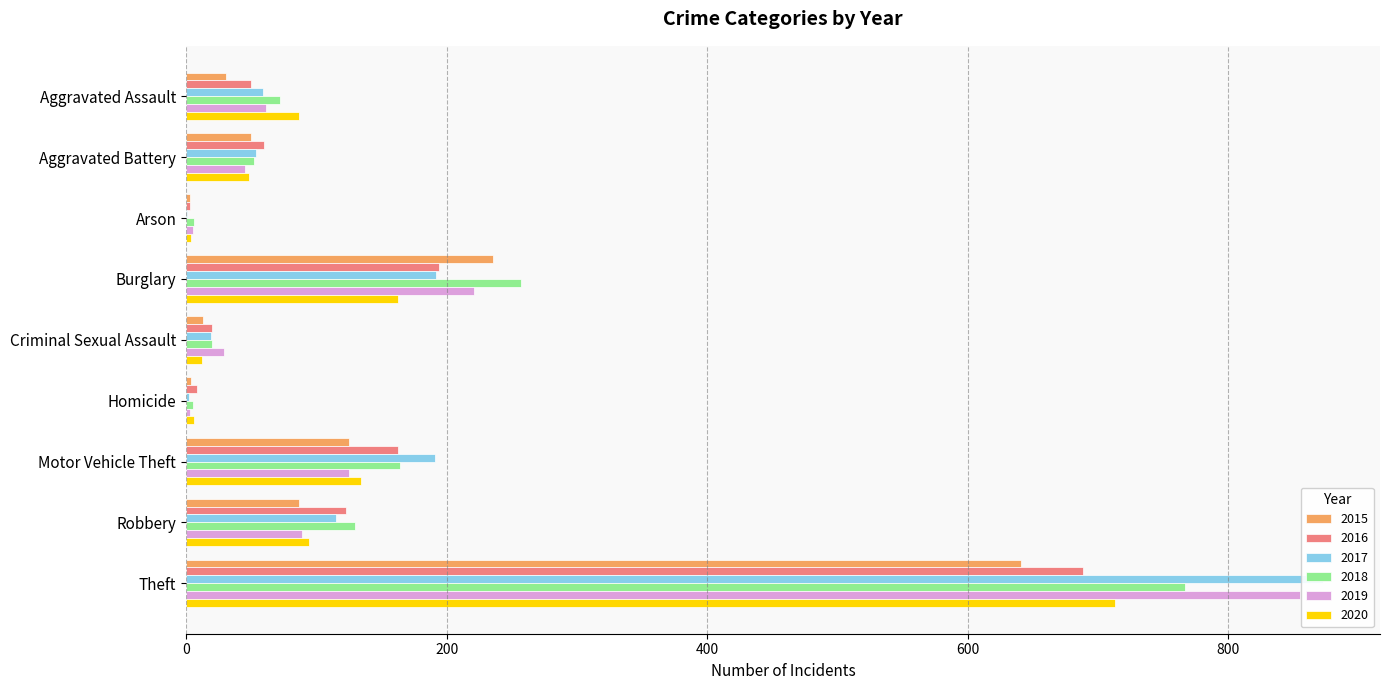

How many series are shown in this chart?

6